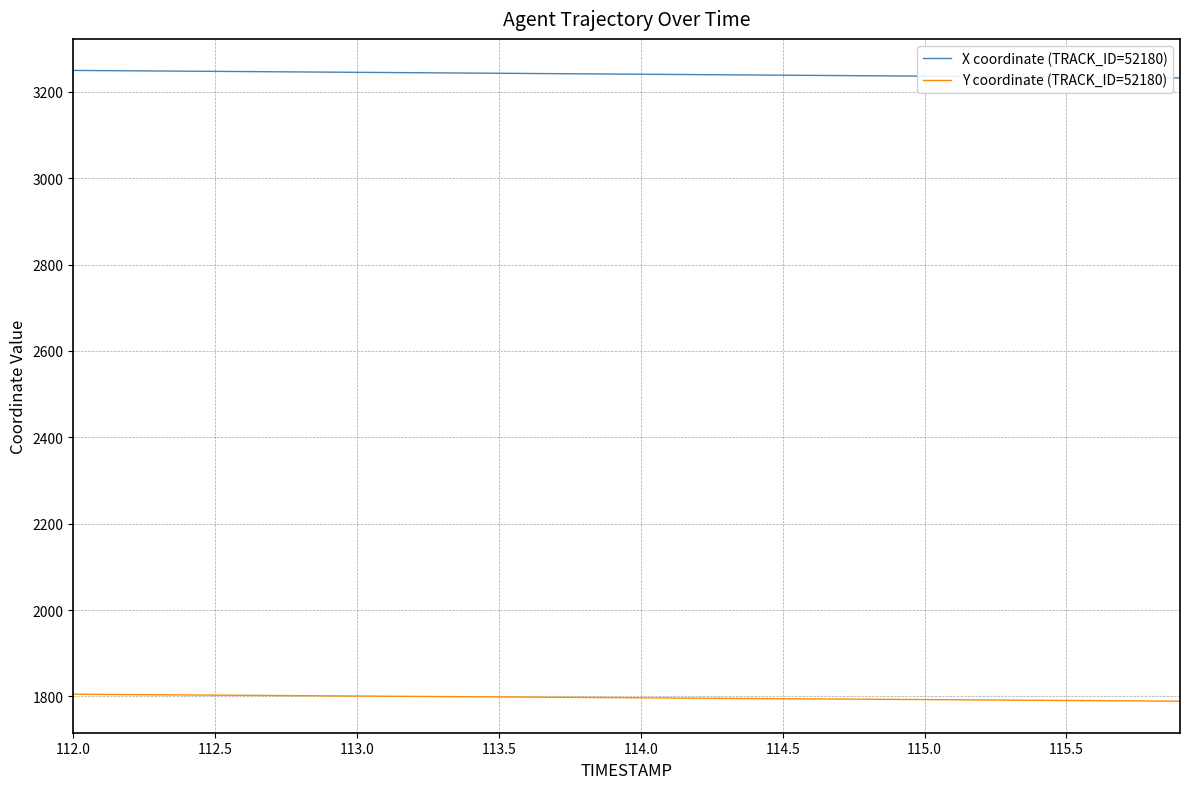

What is the highest value of the X coordinate (TRACK_ID=52180) series?

3249.7